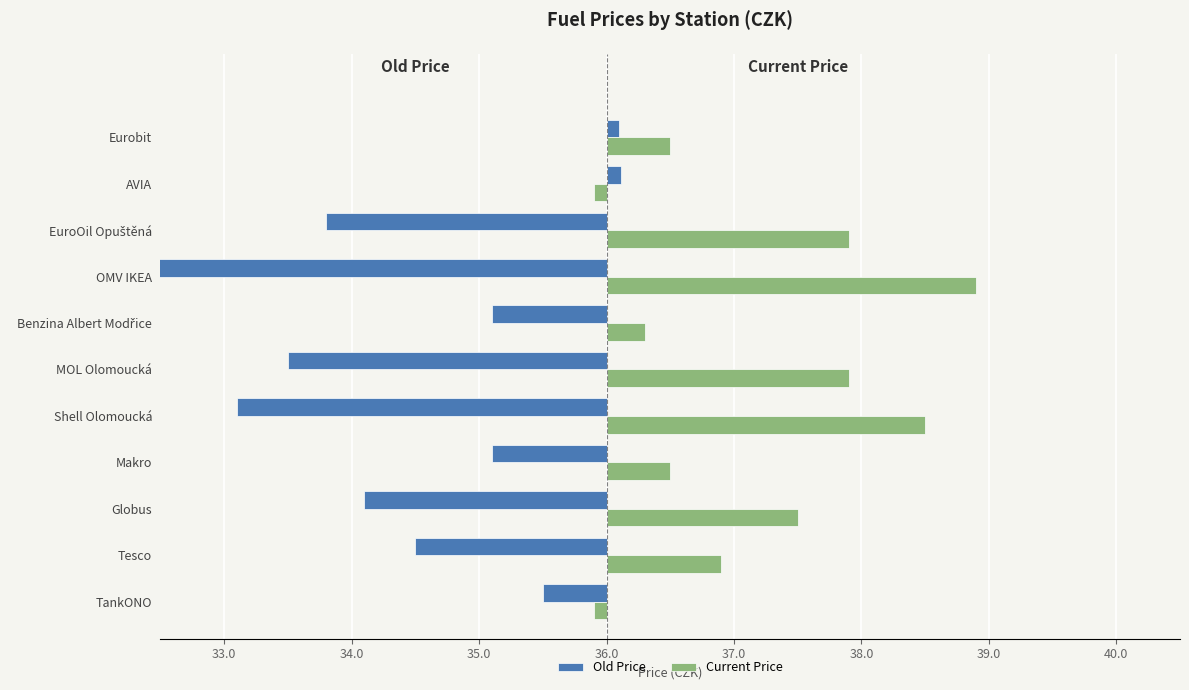

What is the difference between the highest and lowest values at Tesco?

2.4